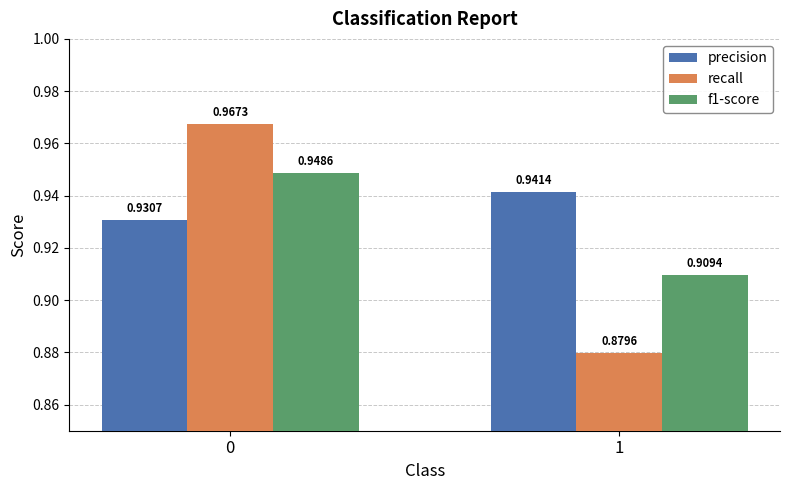

Rank the series at 0 from lowest to highest value.

precision, f1-score, recall